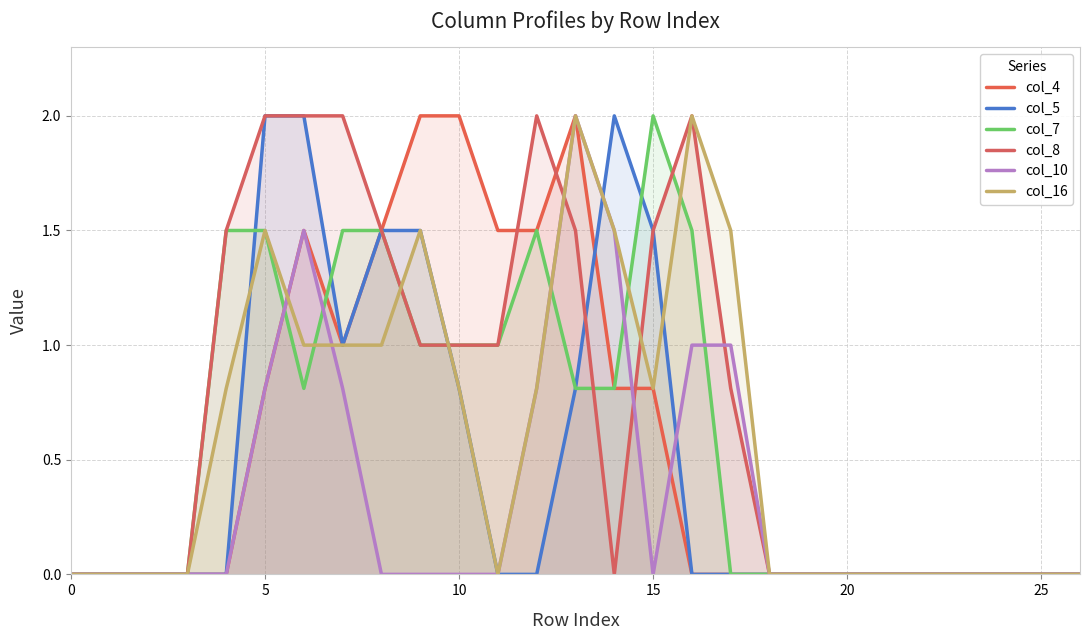

Read the col_8 value at 15.

1.5